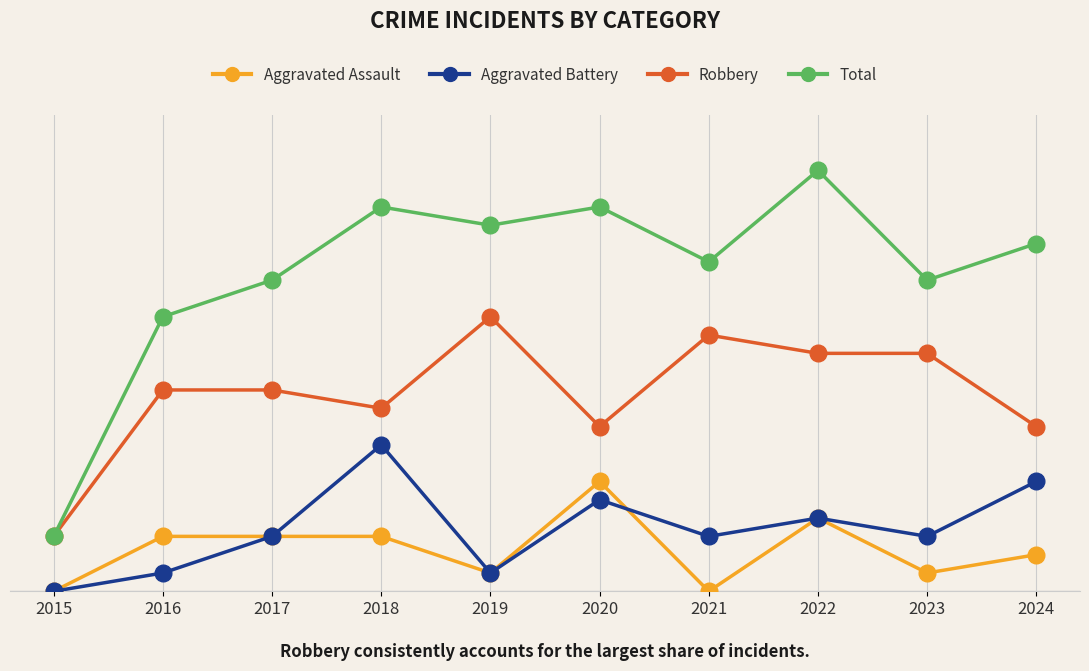

What are all the series names shown in the legend?

Aggravated Assault, Aggravated Battery, Robbery, Total